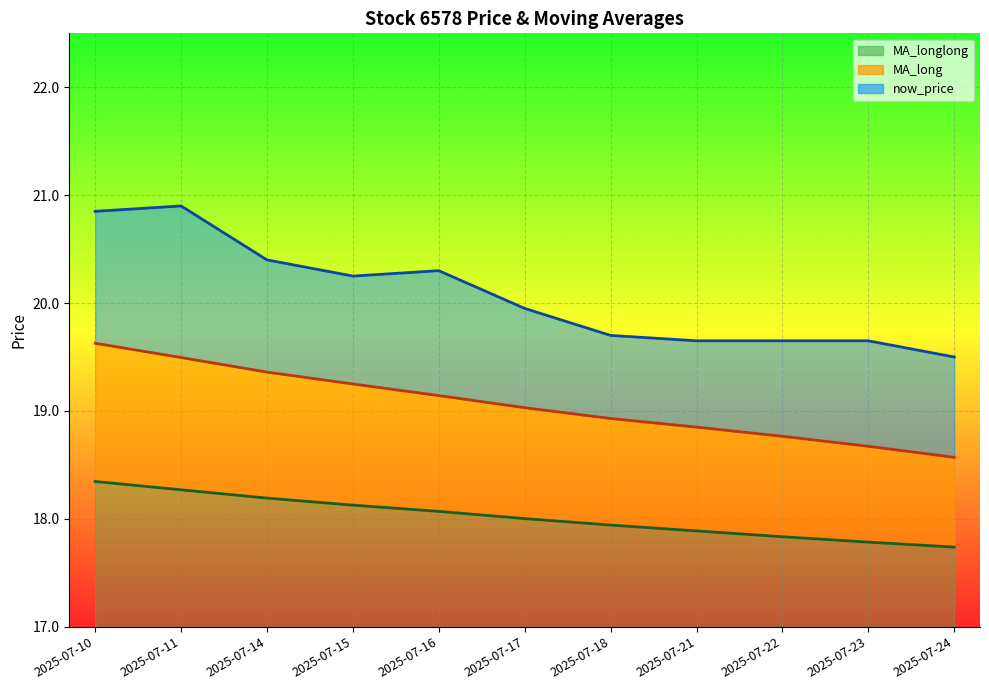

At which label does MA_longlong reach its minimum?

2025-07-24